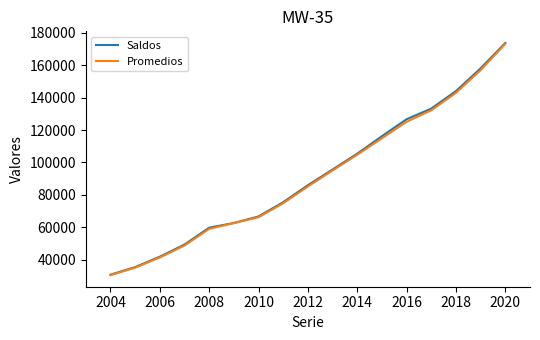

What is the lowest value of the Saldos series?

30630